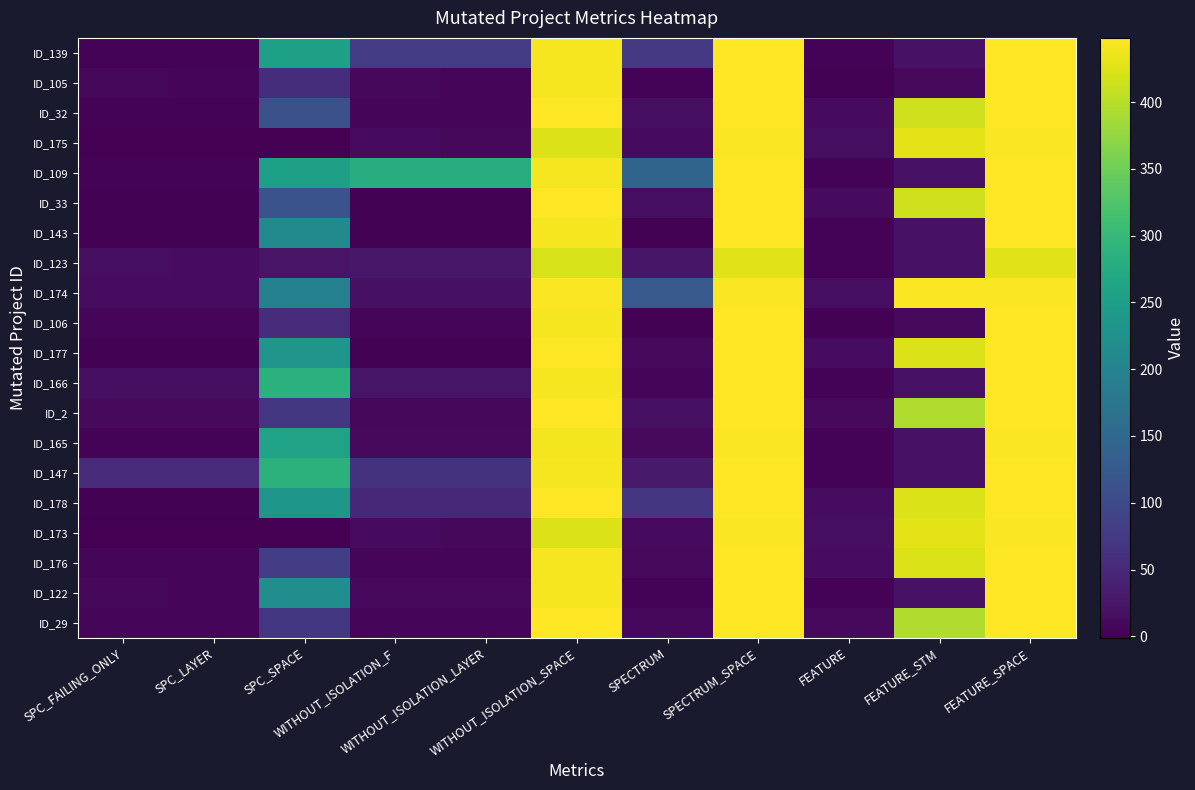

At which category is the sum across all series the highest?

SPECTRUM_SPACE